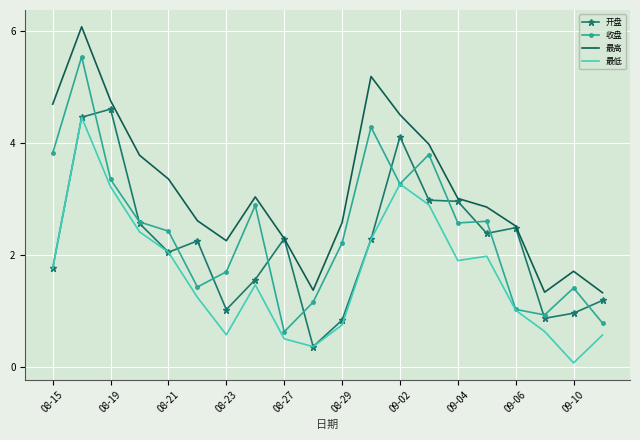

Which series has the largest range (max minus min)?

收盘